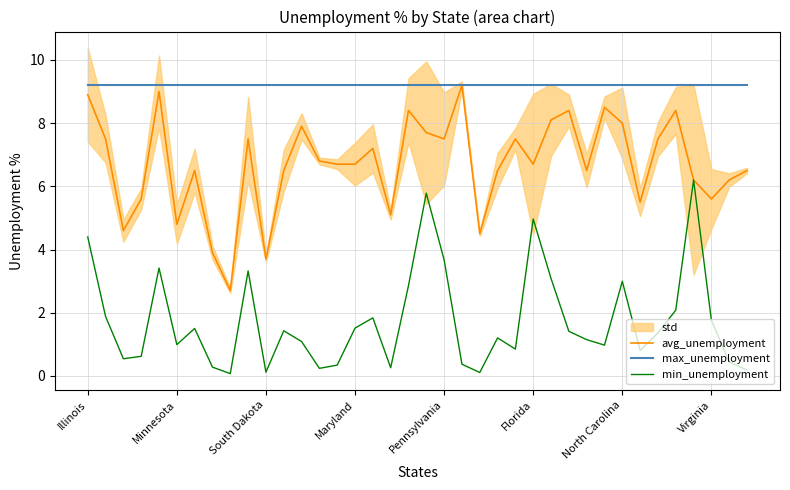

What is the label of the 19th point from the left?

18